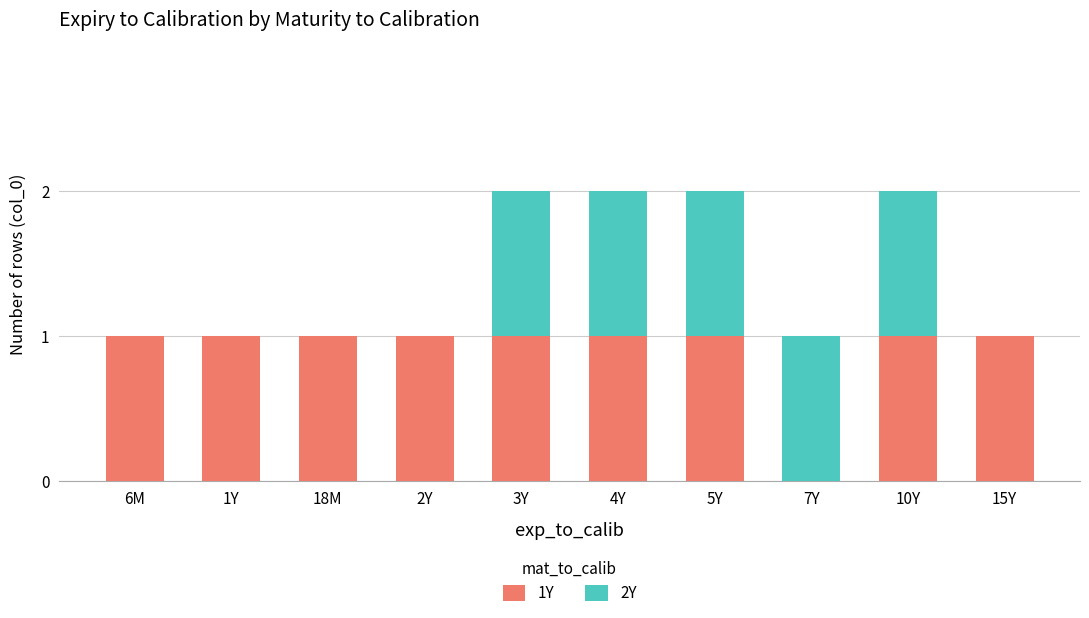

True or false: 1Y has a value of 0 at 10Y.

False